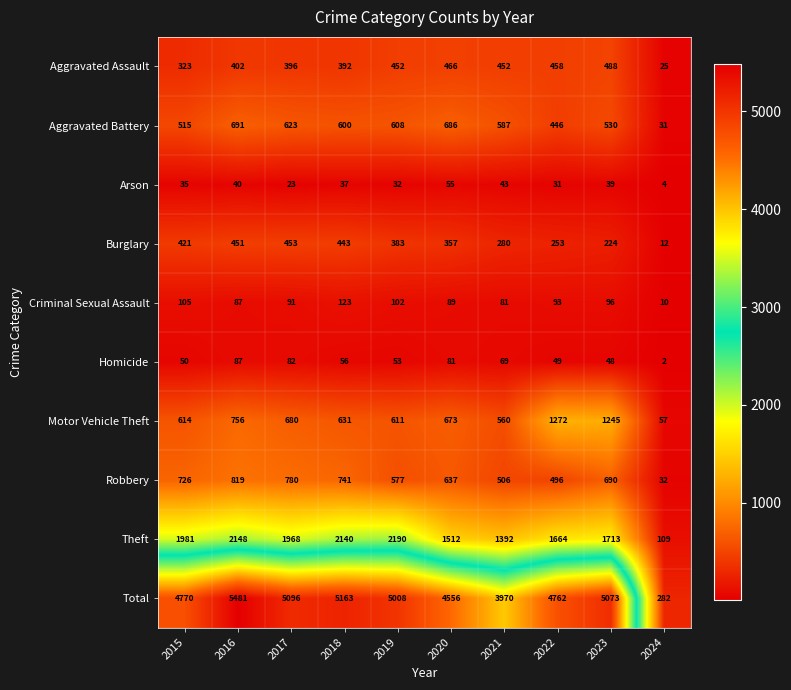

What is the average value of the Aggravated Assault series?

385